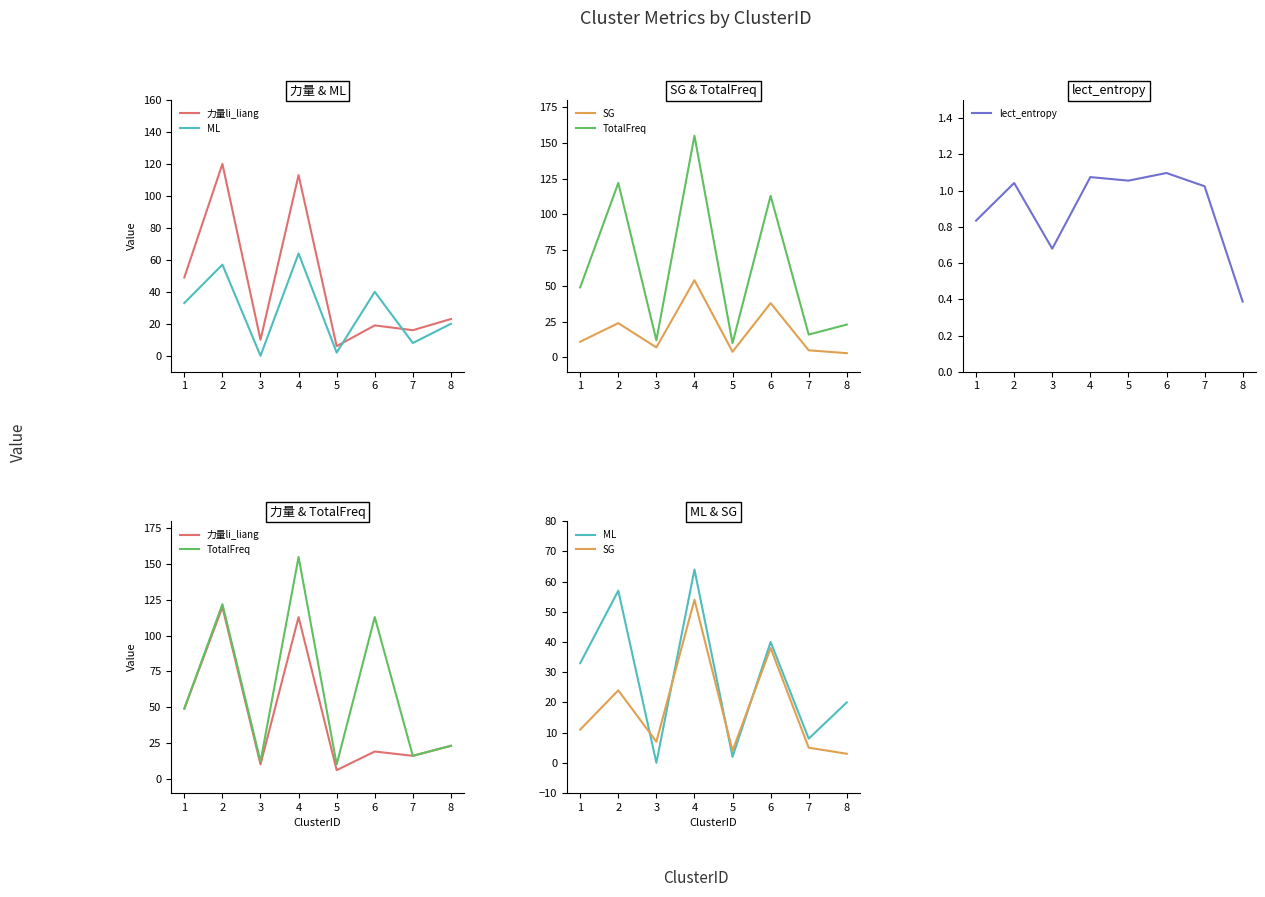

Which category has the lowest value in the lect_entropy series?

8